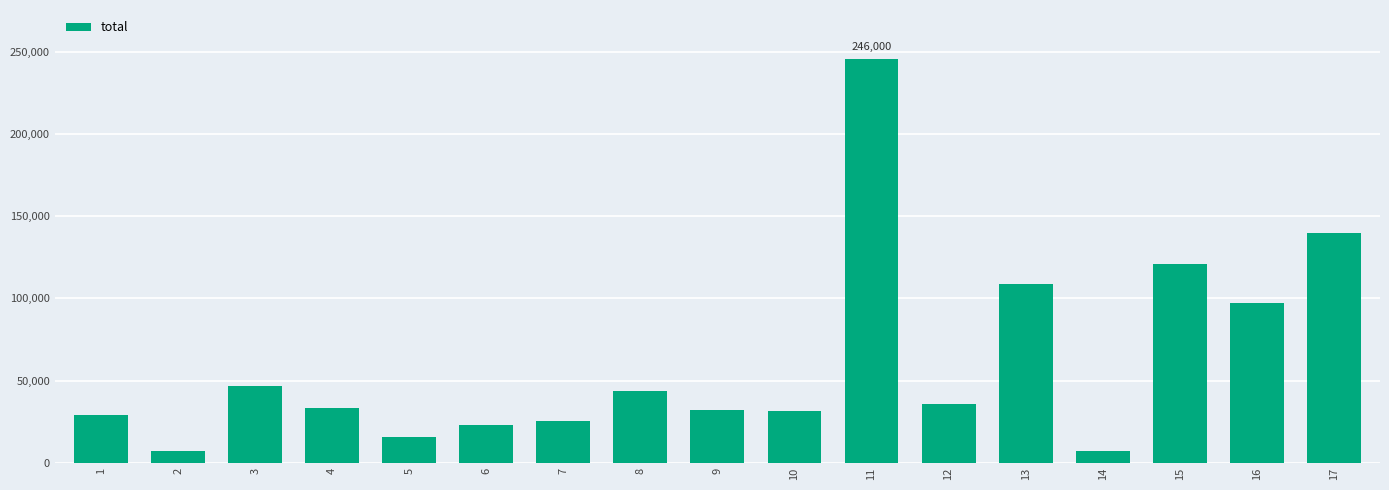

What is the greatest value displayed?

246000